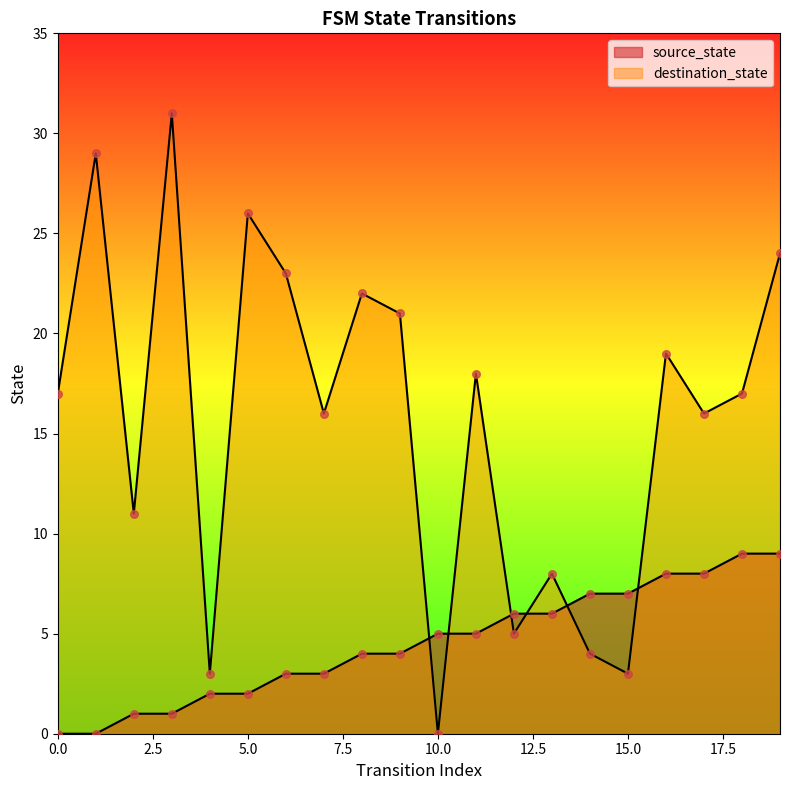

Is the value of source_state at 19 greater than the value of destination_state at 16?

No